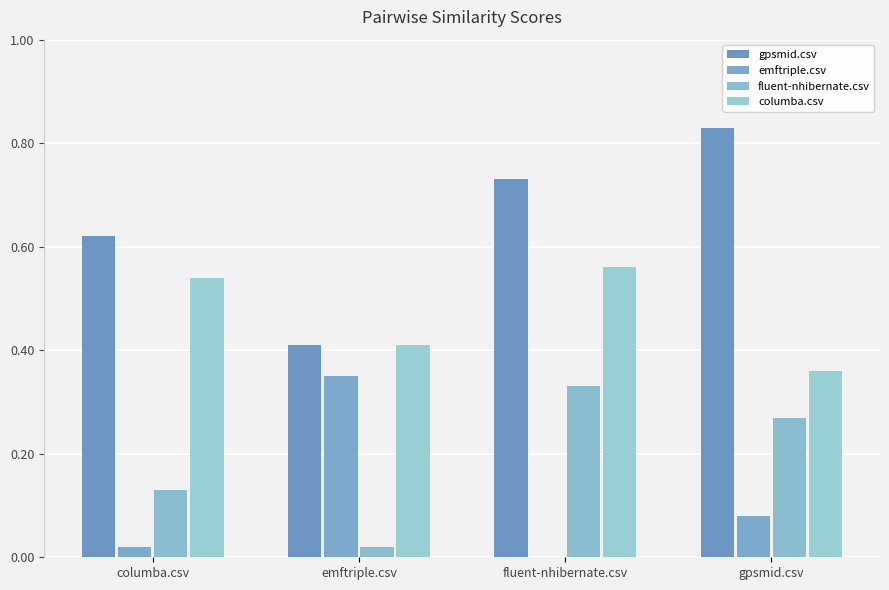

What is the difference between the highest and lowest values at gpsmid.csv?

0.8